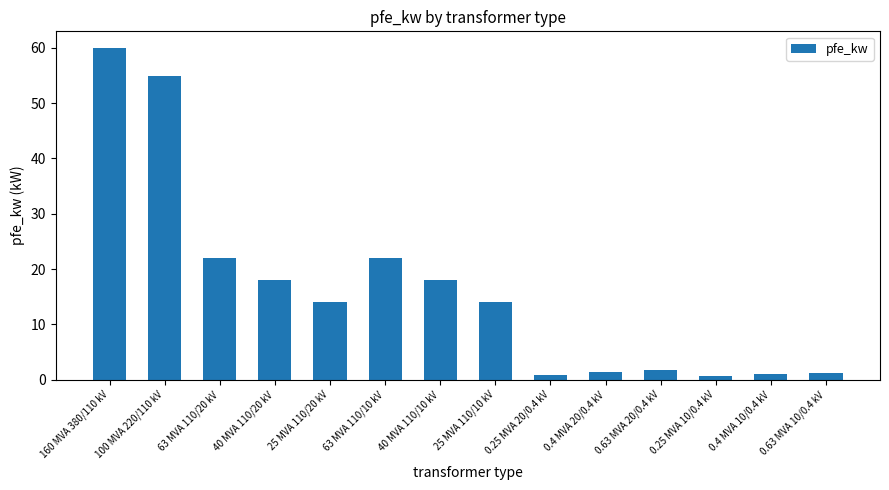

What is the difference between the maximum and minimum values?

59.4